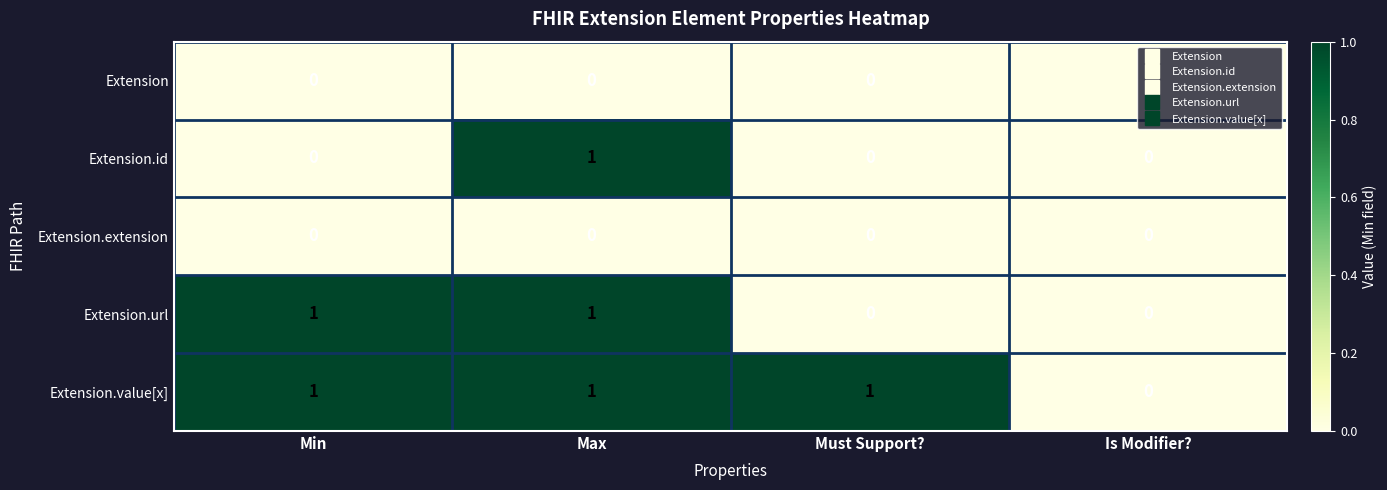

Which series changed the most between Must Support? and Is Modifier??

Extension.value[x]